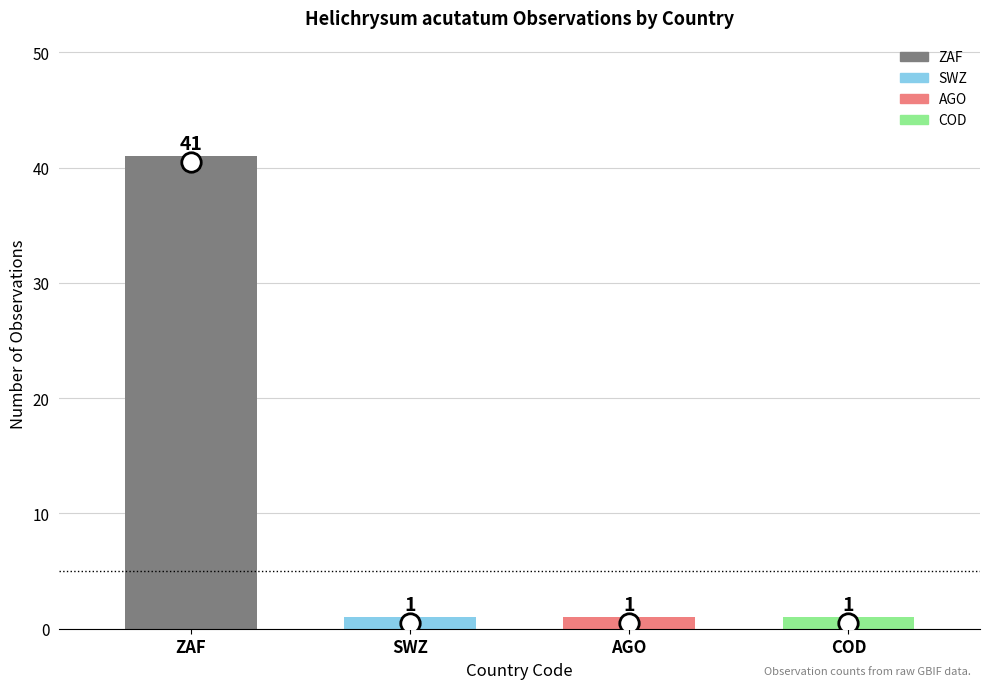

Approximately how many times larger is the value at COD compared to SWZ?

1.0